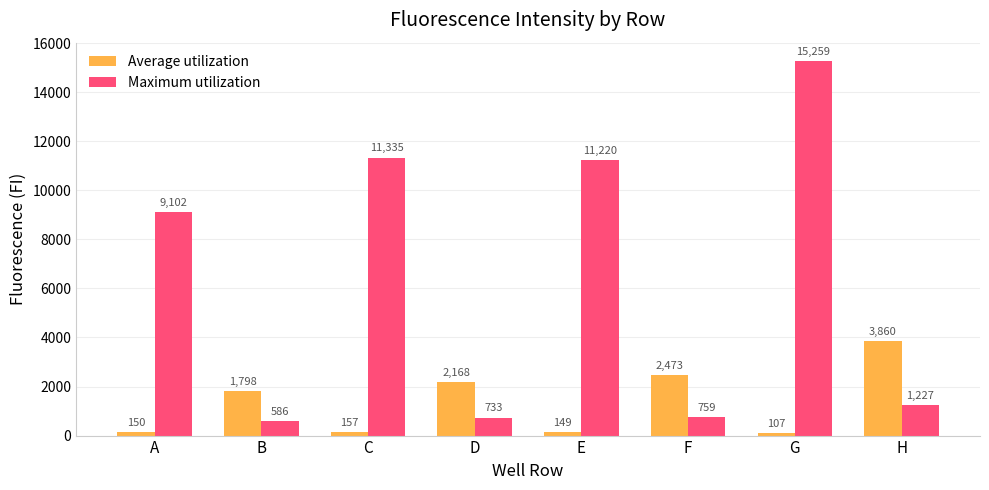

Rank the series at G from lowest to highest value.

Average utilization, Maximum utilization